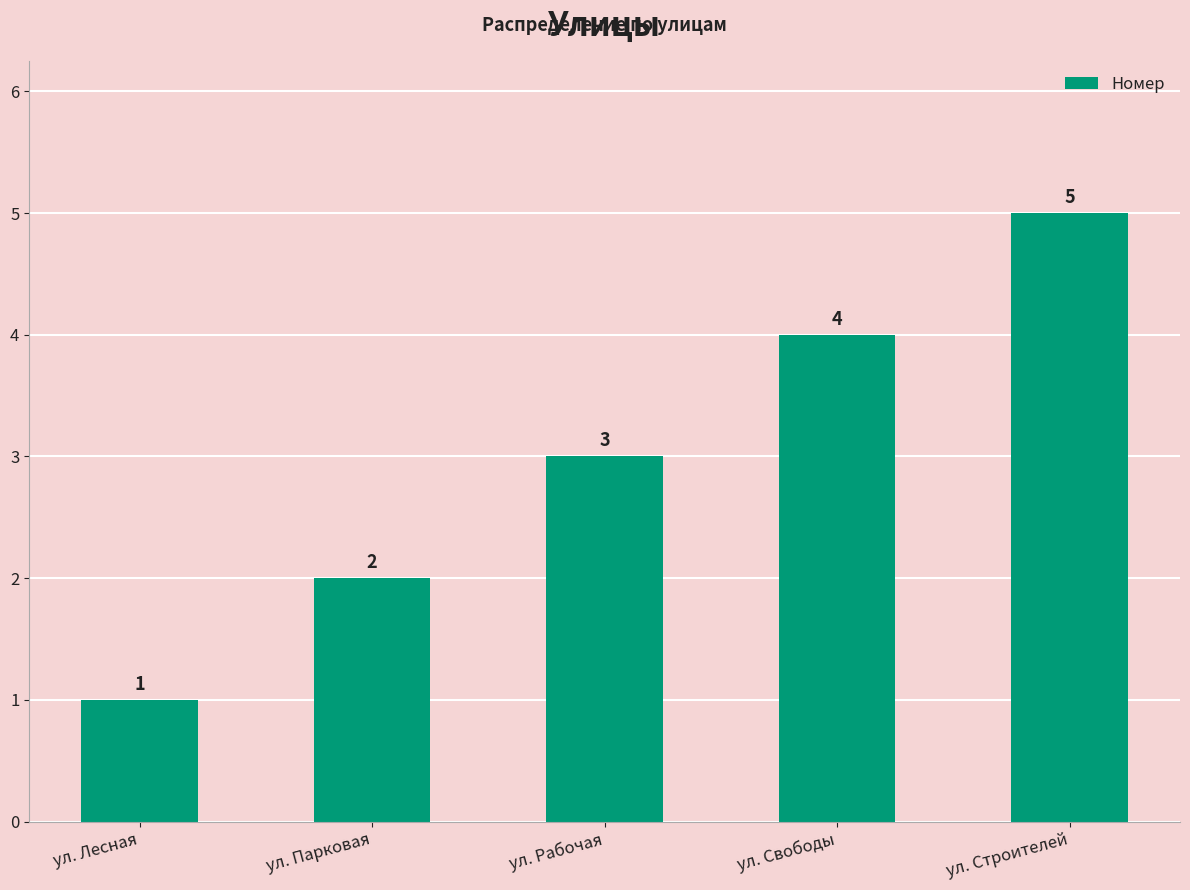

What is the change in value from ул. Парковая to ул. Рабочая?

+1